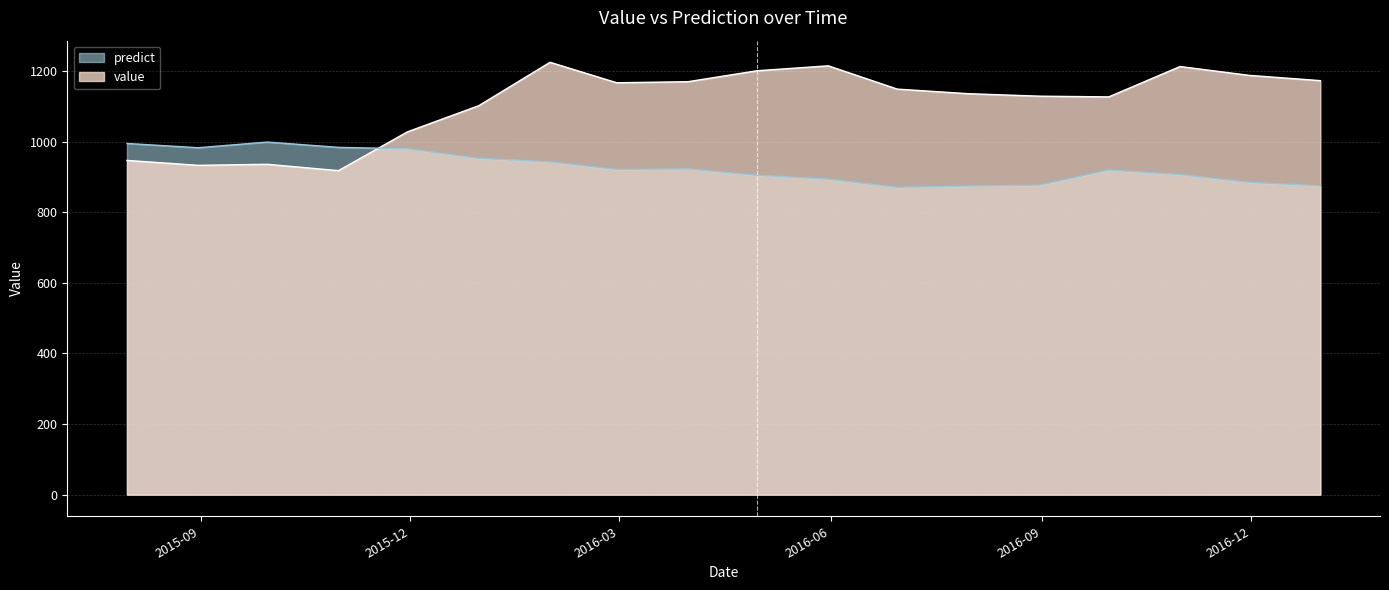

Between which two adjacent categories do predict and value first intersect?

2015-10-31 and 2015-11-30